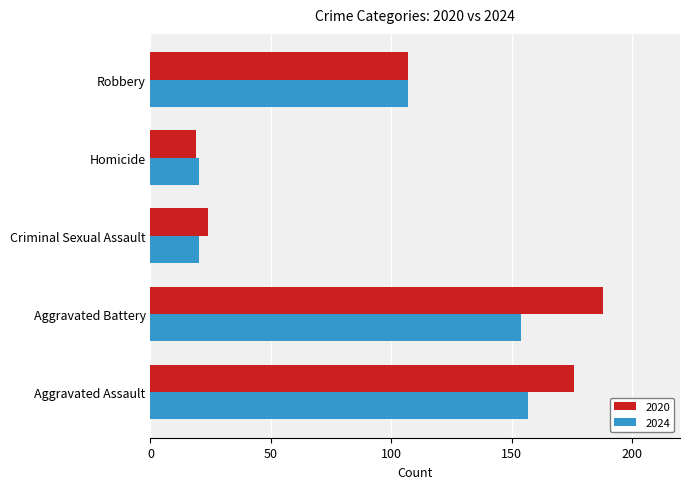

Where is 2024 nearest to the value 88?

Robbery